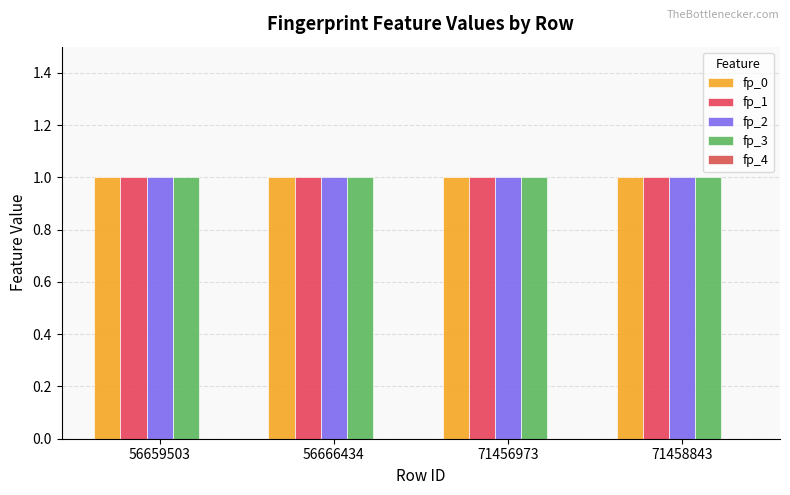

At which category is the sum across all series the highest?

56659503